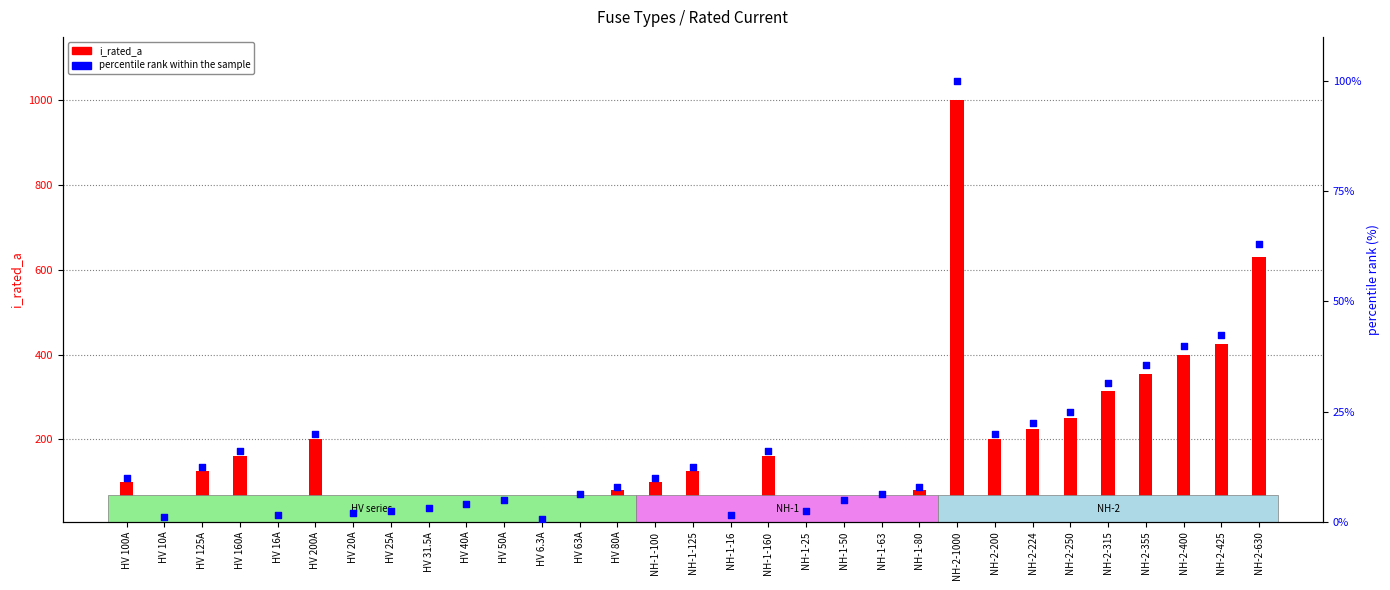

Between NH-1-100 and NH-1-160, which is larger?

NH-1-160